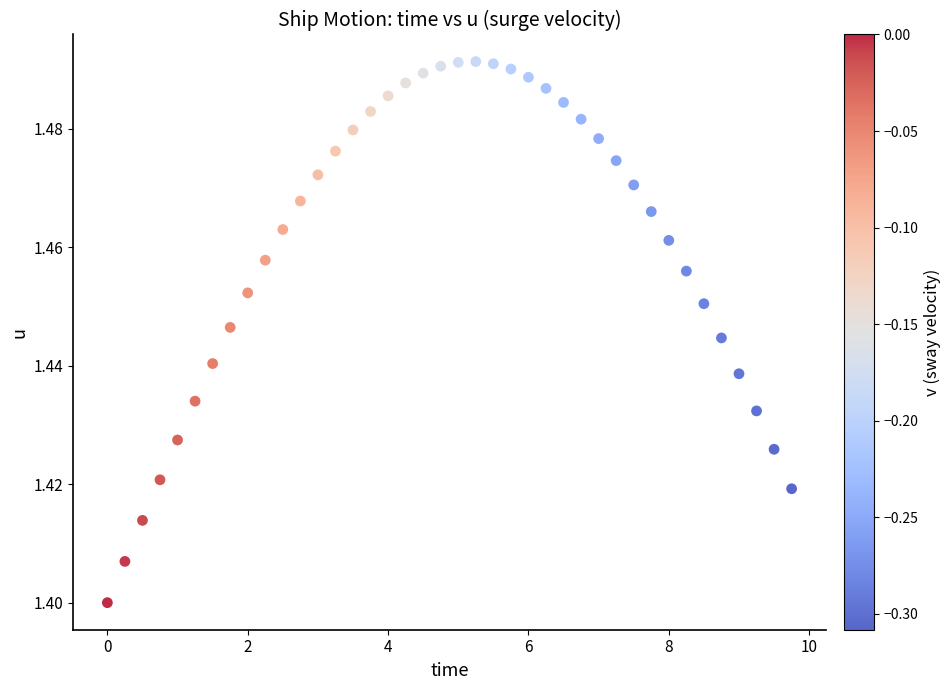

What is the range of X values (max minus min)?

9.8